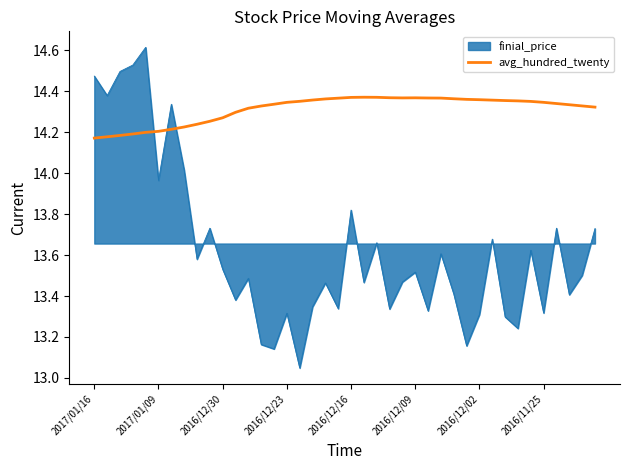

What is the difference between the maximum and minimum values in the finial_price series?

1.6